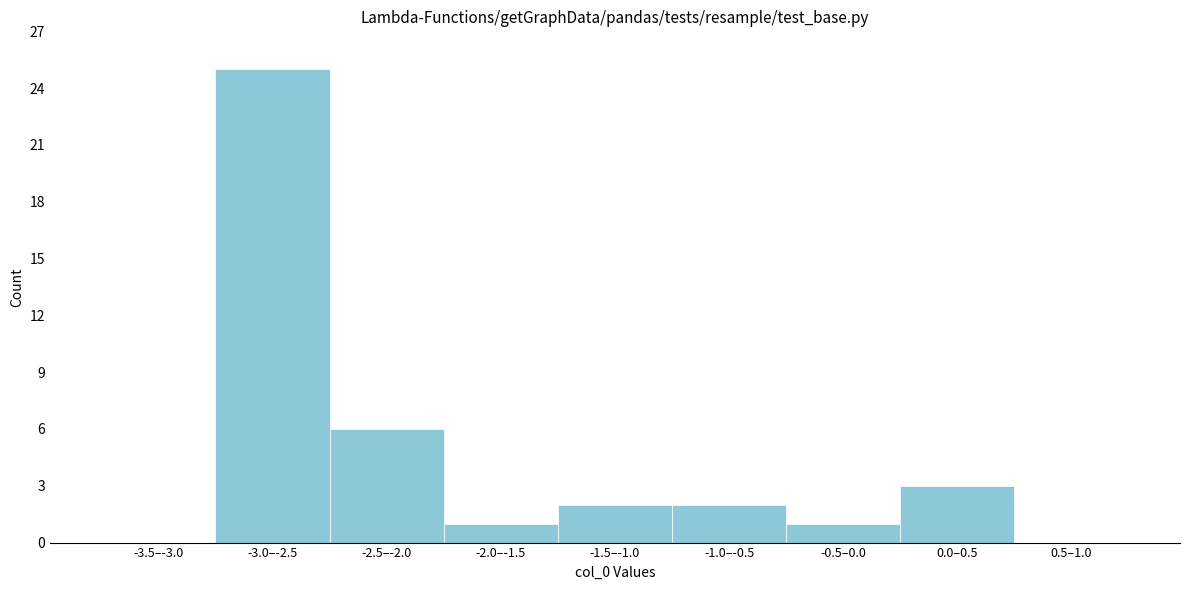

Reading right to left, list all the values displayed in this chart.

0.5–1.0=0	0.0–0.5=3	-0.5–0.0=1	-1.0–-0.5=2	-1.5–-1.0=2	-2.0–-1.5=1	-2.5–-2.0=6	-3.0–-2.5=25	-3.5–-3.0=0